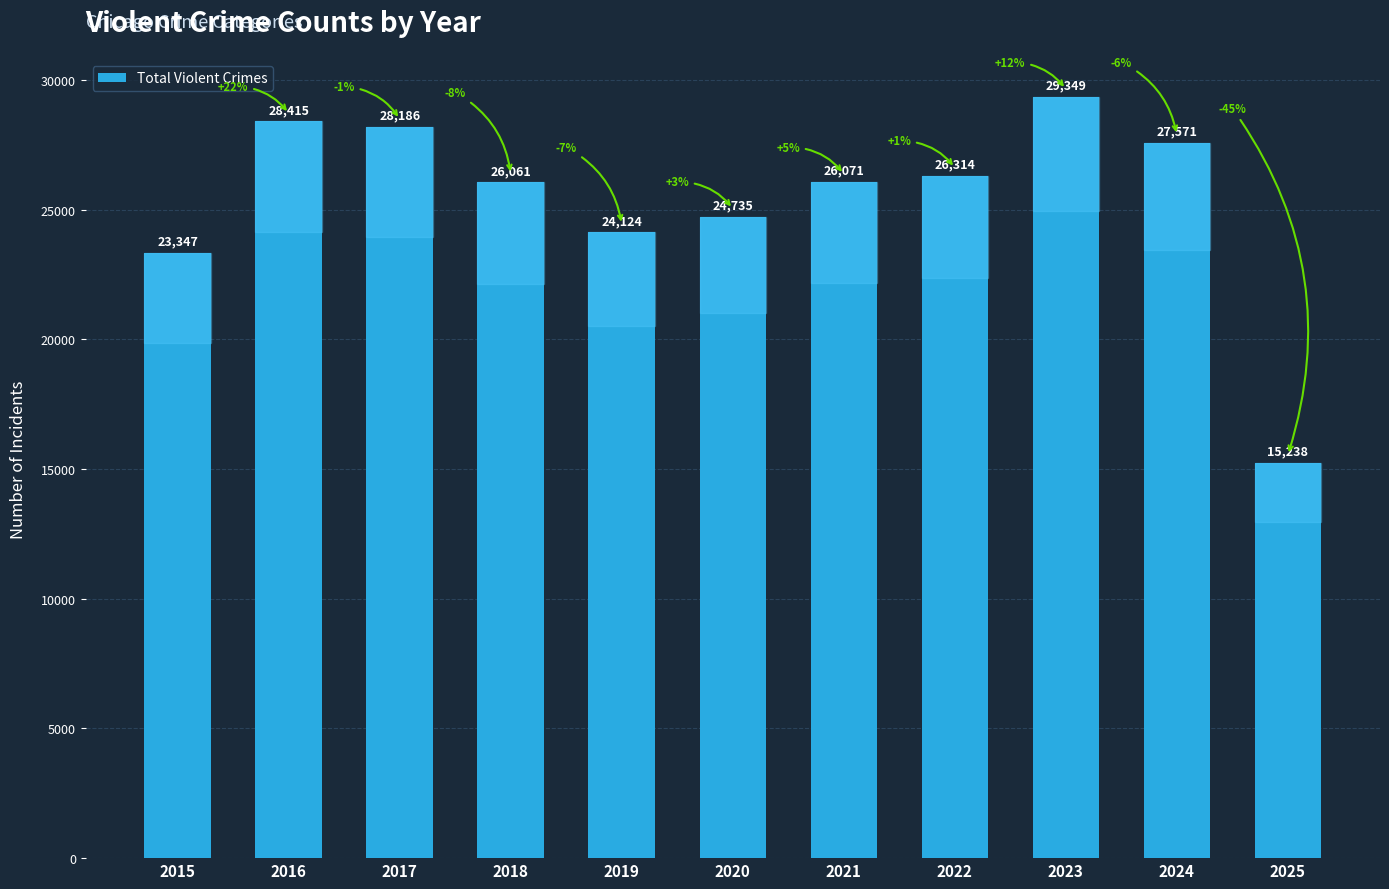

At which category does the chart reach its minimum across all series?

2025